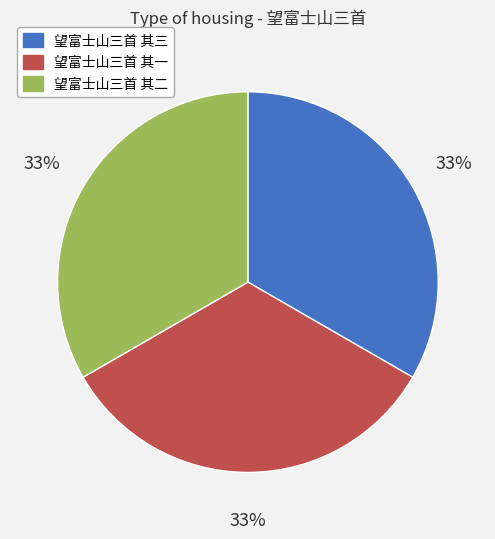

To the nearest percent, what portion does 望富士山三首 其三 represent?

33%